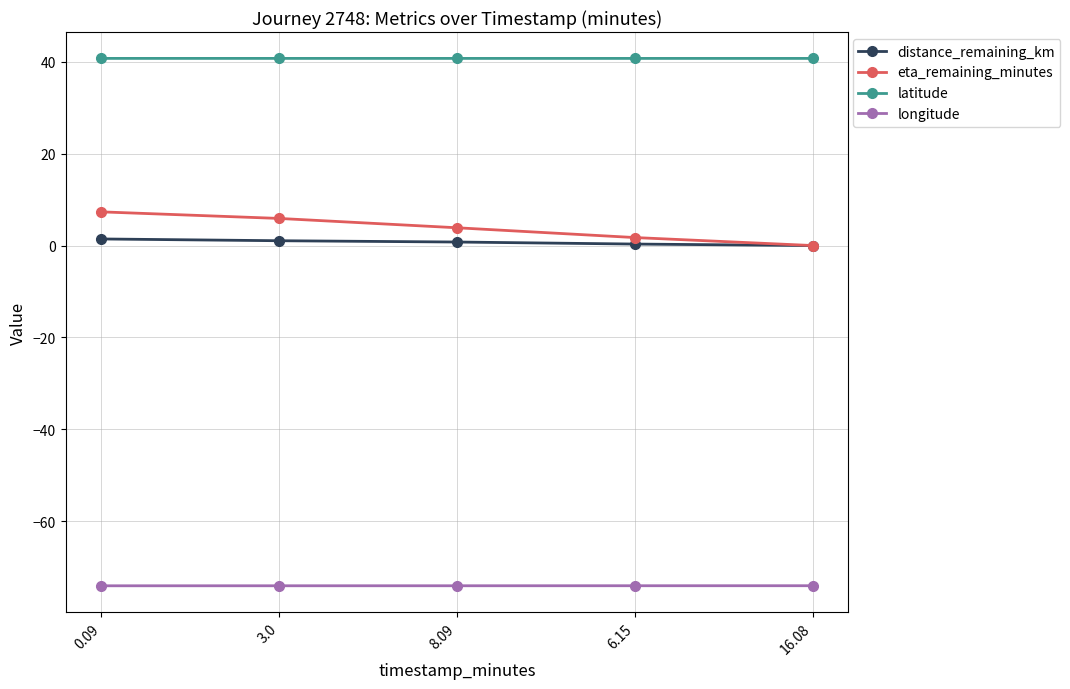

What is the label of the 4th point from the right?

3.0